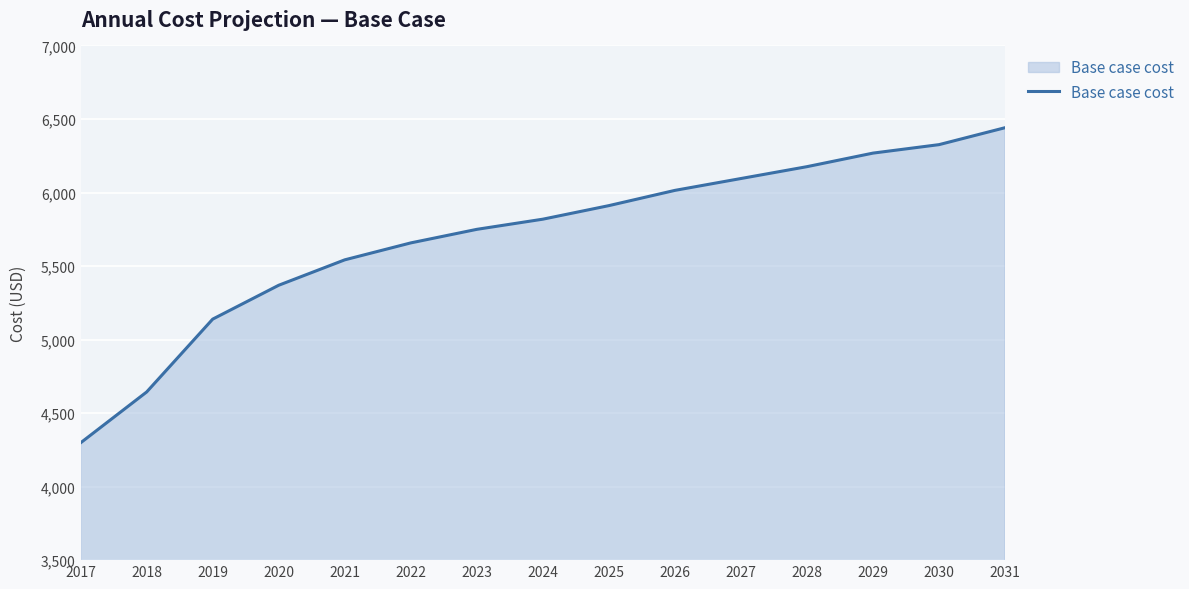

True or false: the data shows 6325.5 at 2030.

True